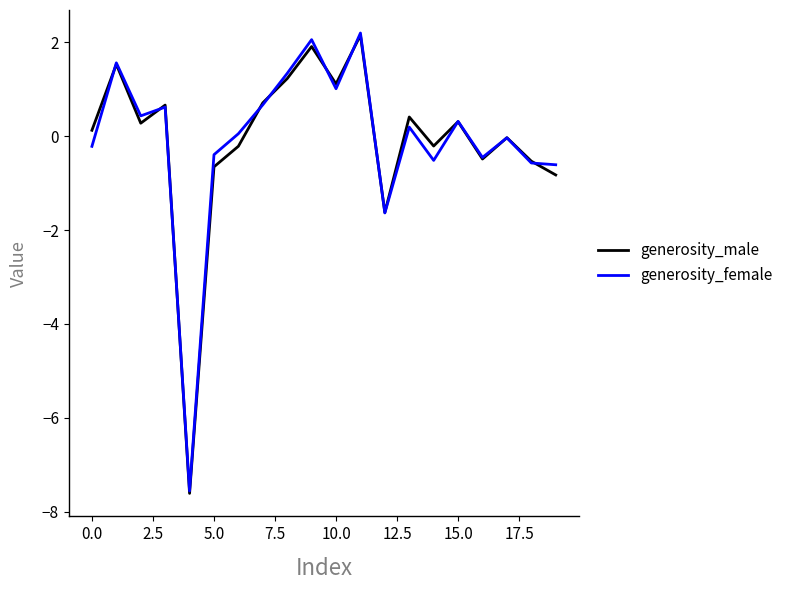

What is the minimum value for generosity_male?

-7.6